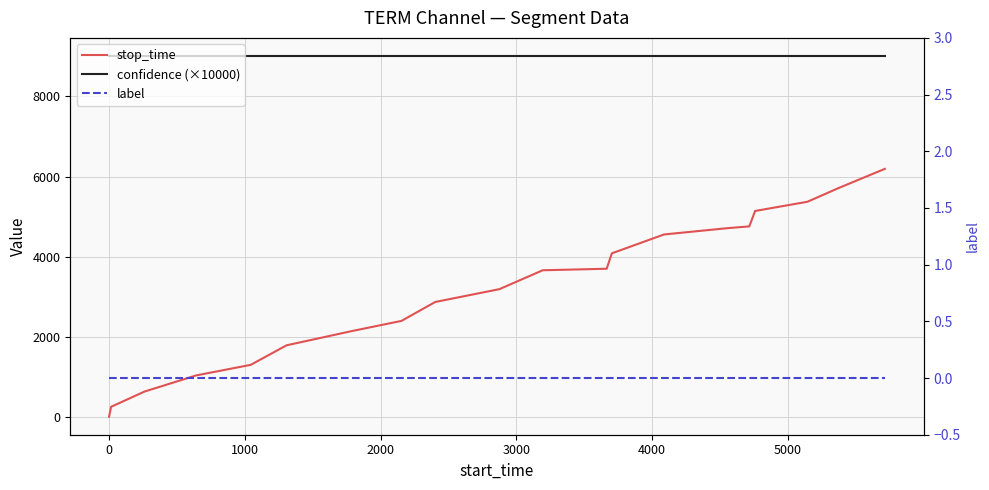

Rank the series by their maximum value, from lowest to highest.

label, stop_time, confidence (×10000)